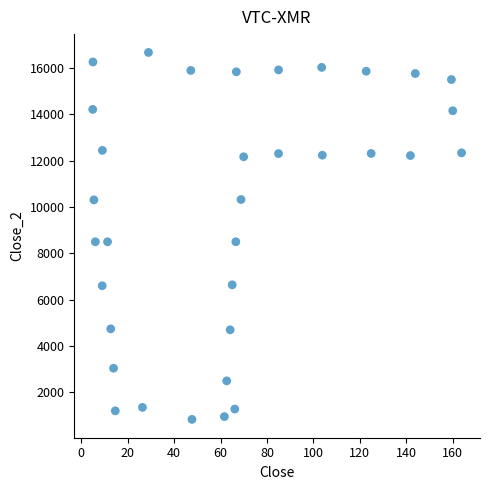

What is the range of X values (max minus min)?

159.0